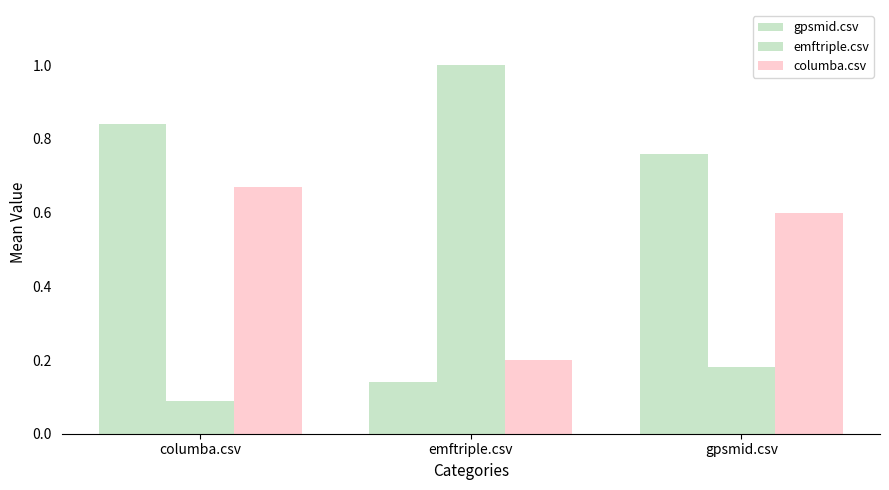

Count the number of data series in this chart.

3